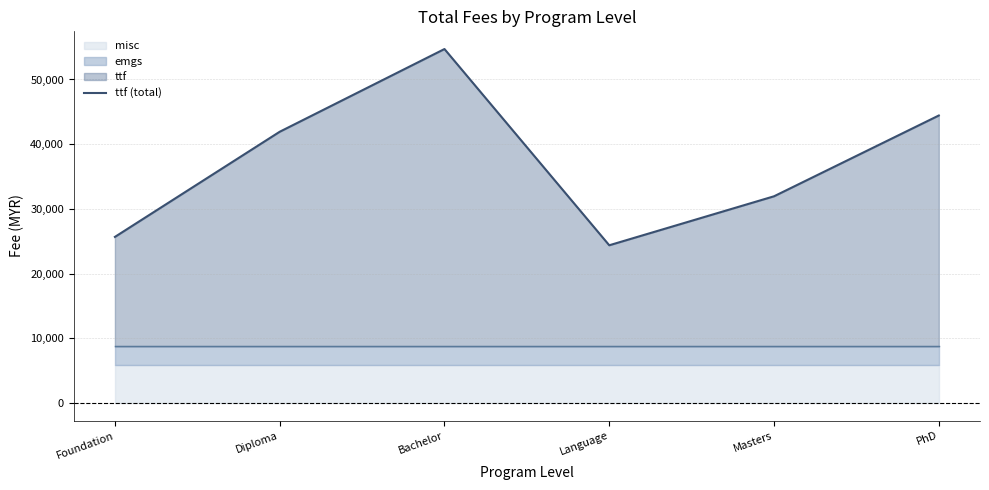

List the labels in order of value, smallest first.

Language, Foundation, Masters, Diploma, PhD, Bachelor